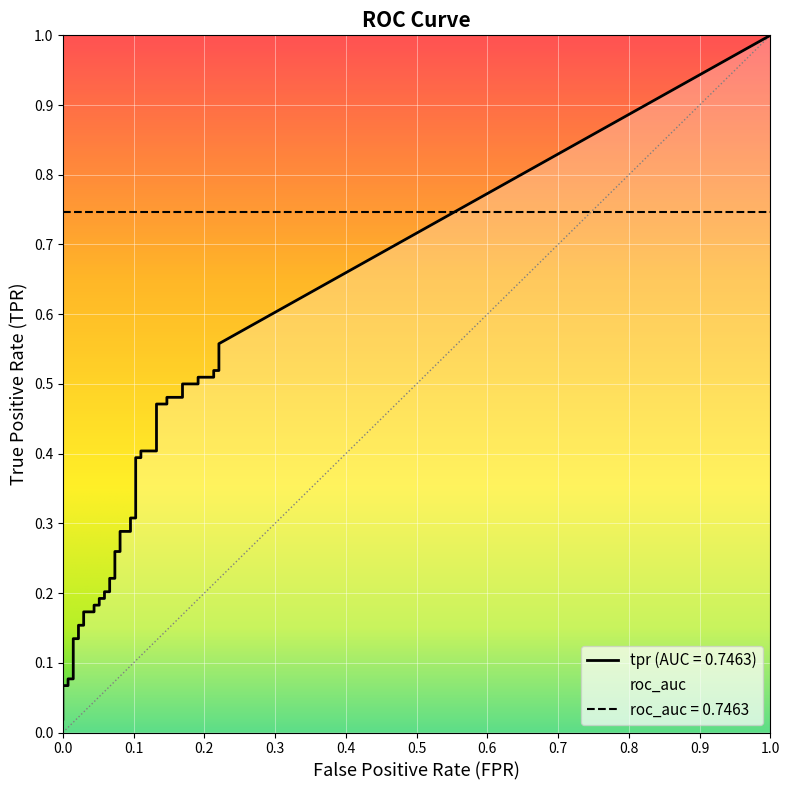

The fpr series shows 0.1 at 25. True or false?

True